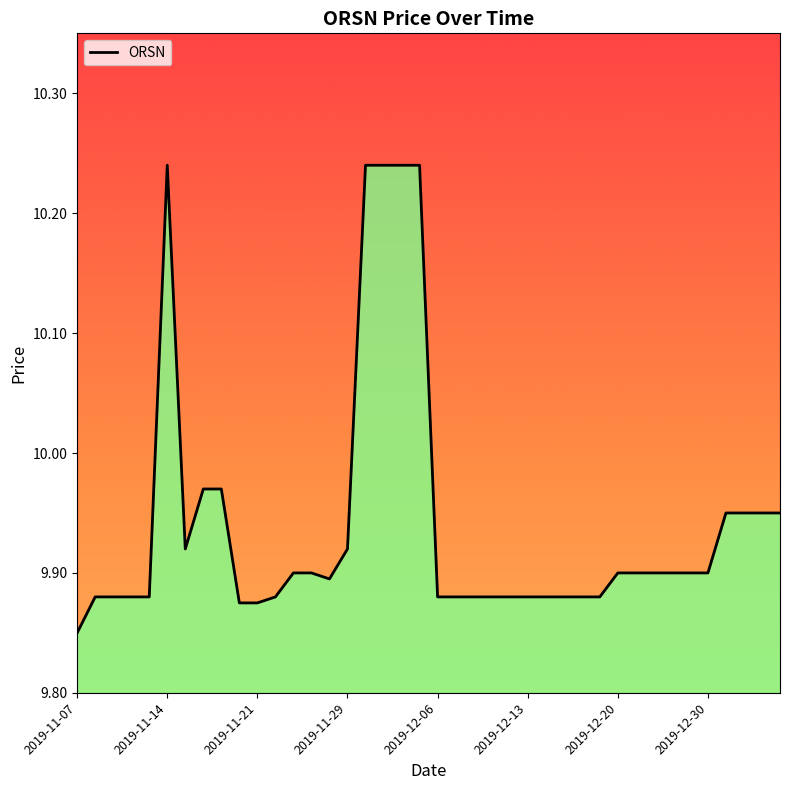

What is the value of the 16th point from the left?

9.9